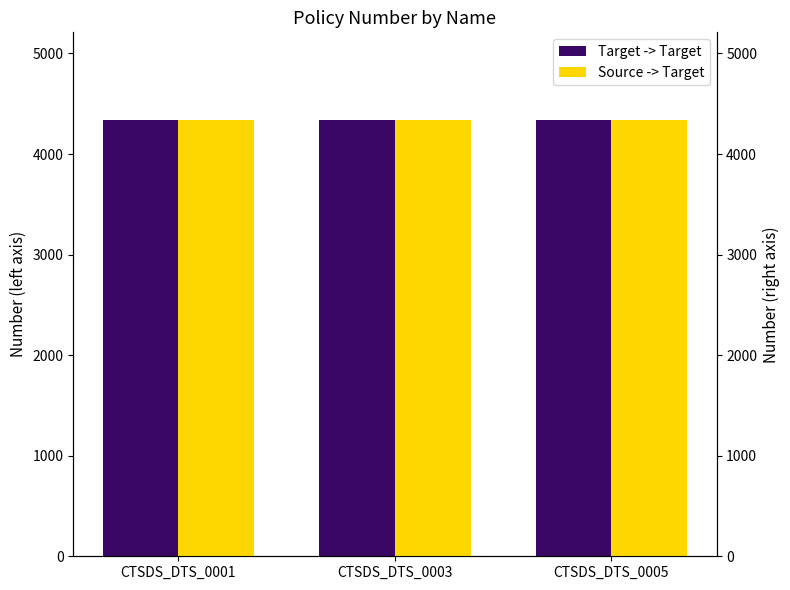

Which series has the widest spread of values?

Target -> Target